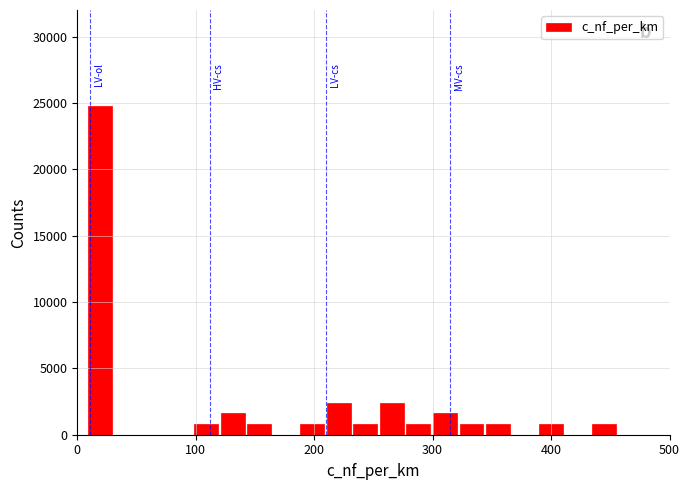

Around what value on the x-axis is the tallest bar? Give the approximate position of its centre, as read against the axis.

20